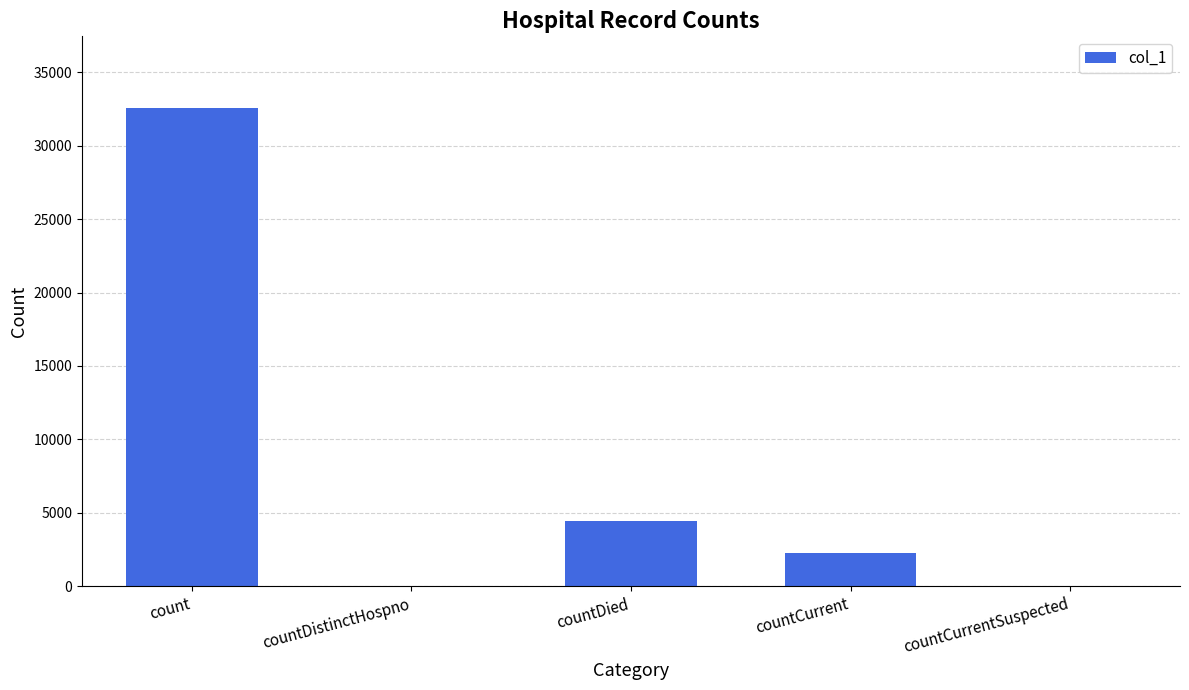

What is the greatest value displayed?

32564